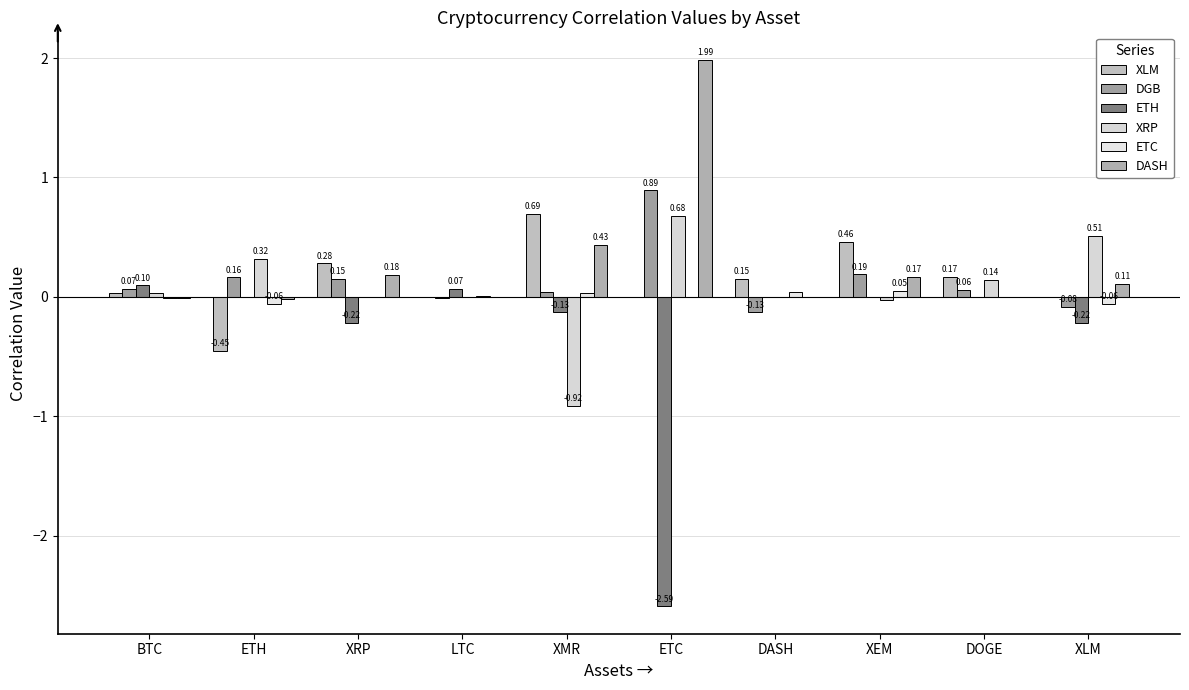

Does the chart contain stacked bars?

No